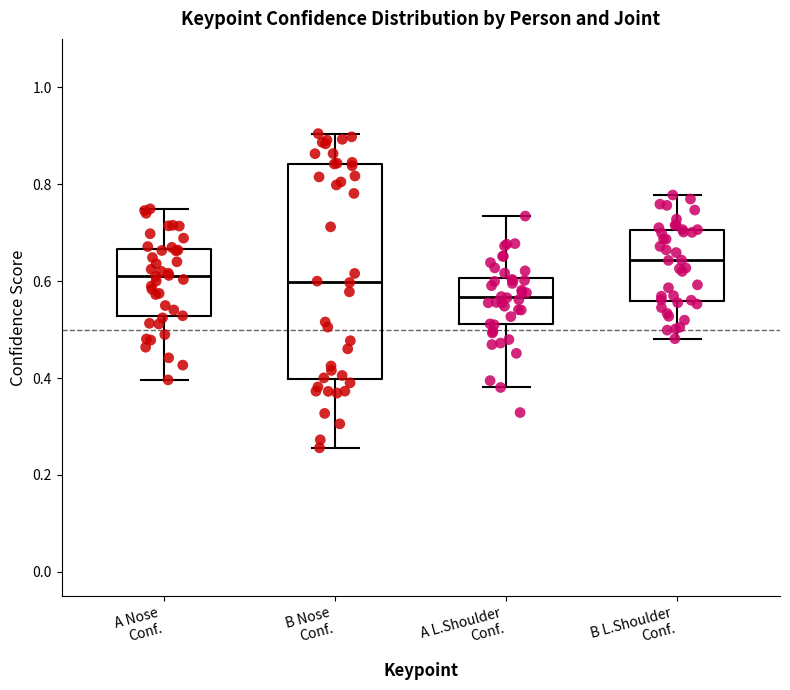

Which box is the tallest, from its lower edge to its upper edge?

B Nose Conf.